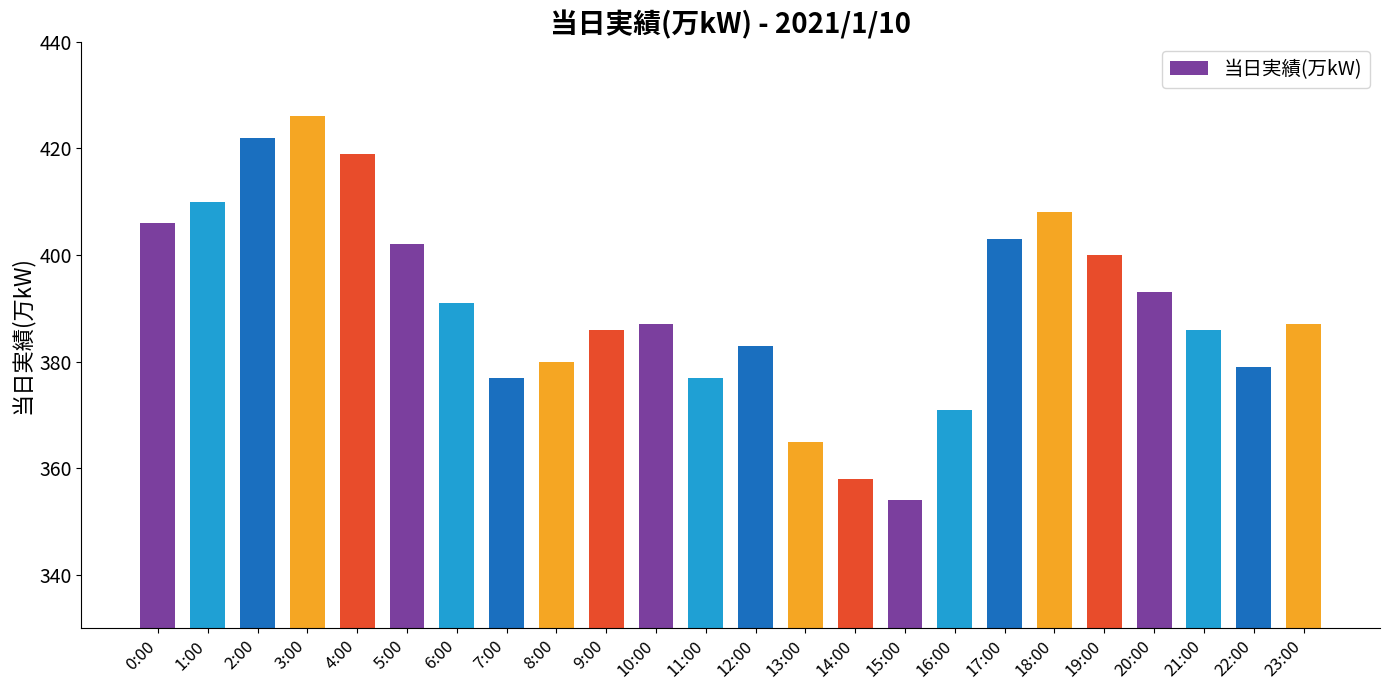

What is the ratio of the value at 20:00 to the value at 0:00?

1.0